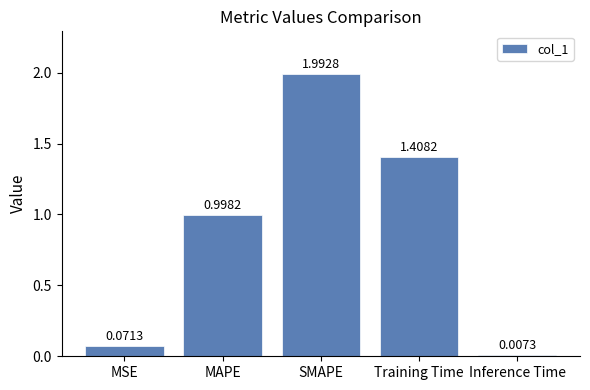

Where is the data nearest to the value 1?

MAPE